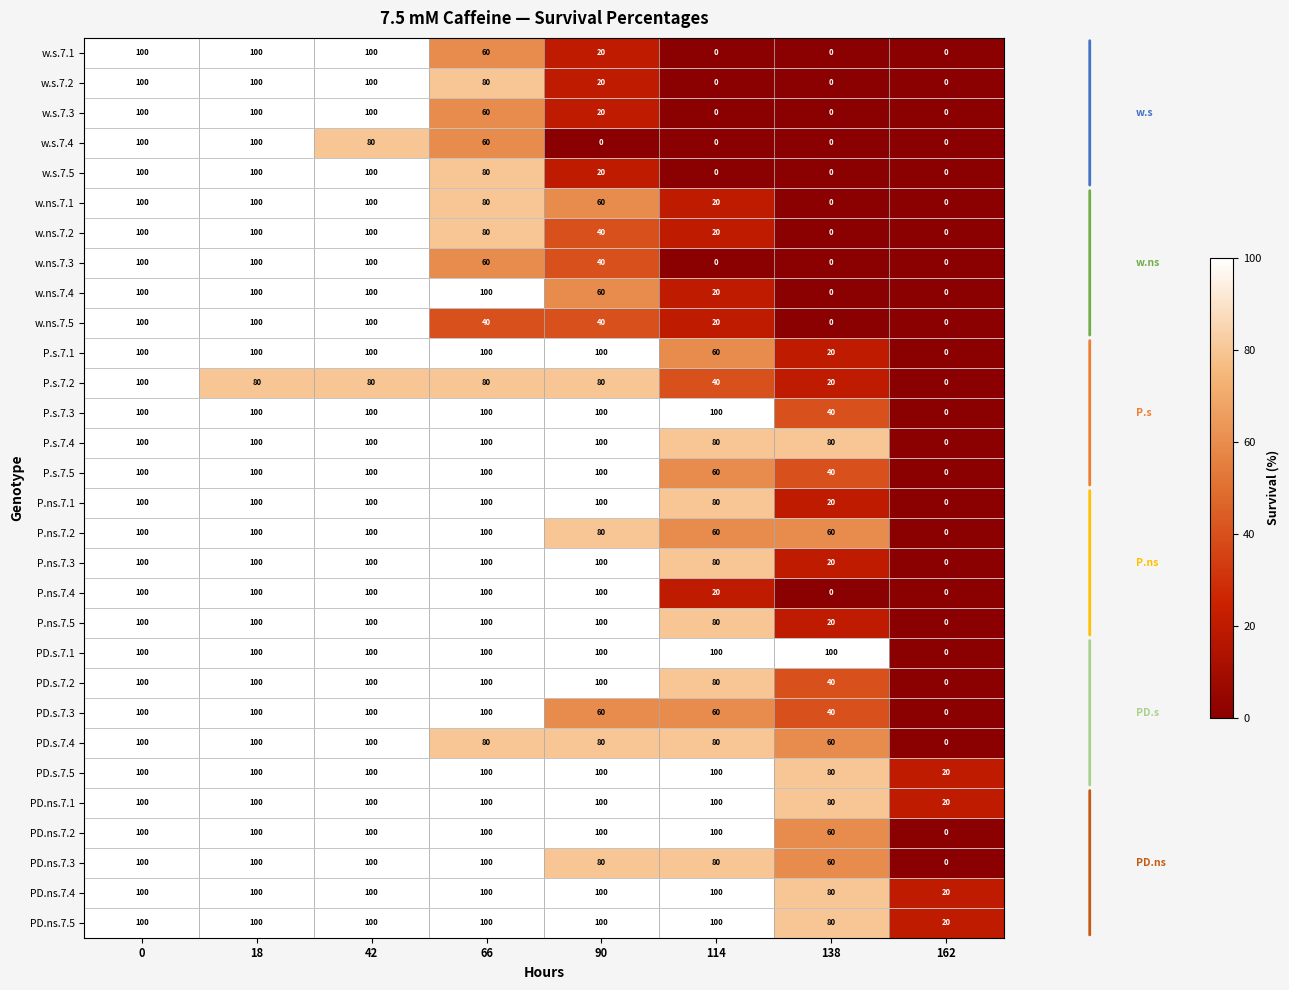

What is the average value of the w.ns.7.5 series?

50